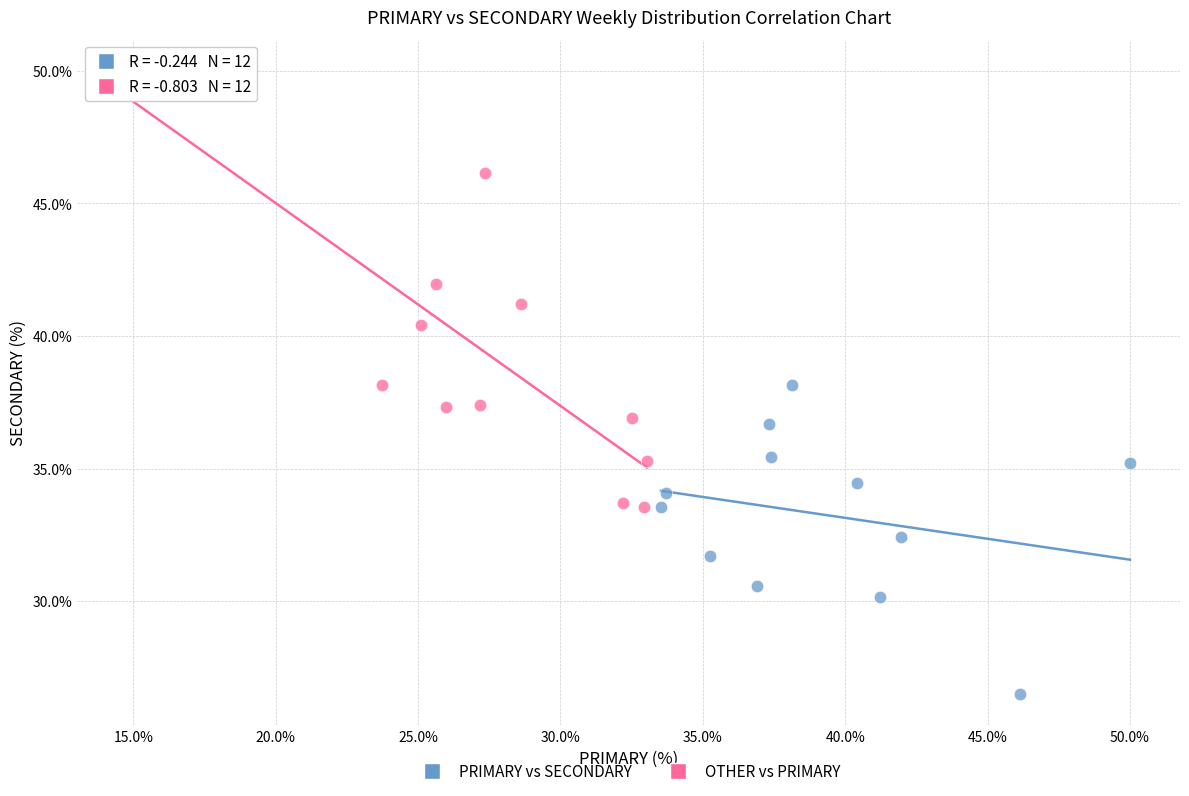

Which series contains the lowest Y value?

PRIMARY vs SECONDARY